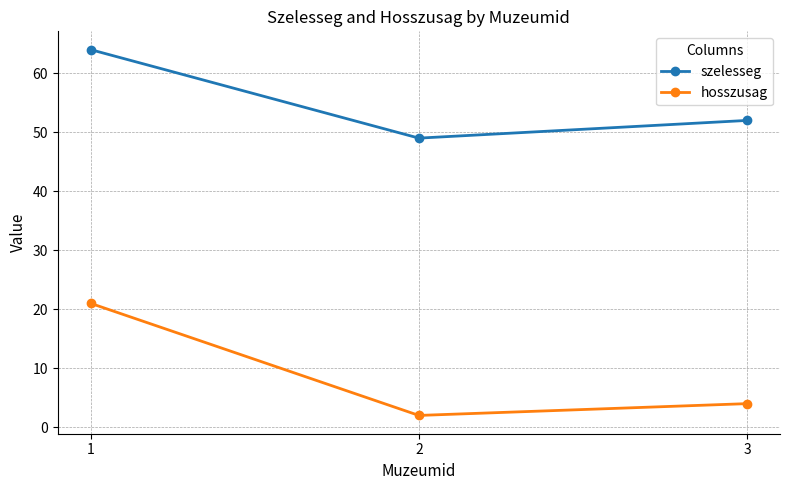

What is the minimum value shown in the chart?

2